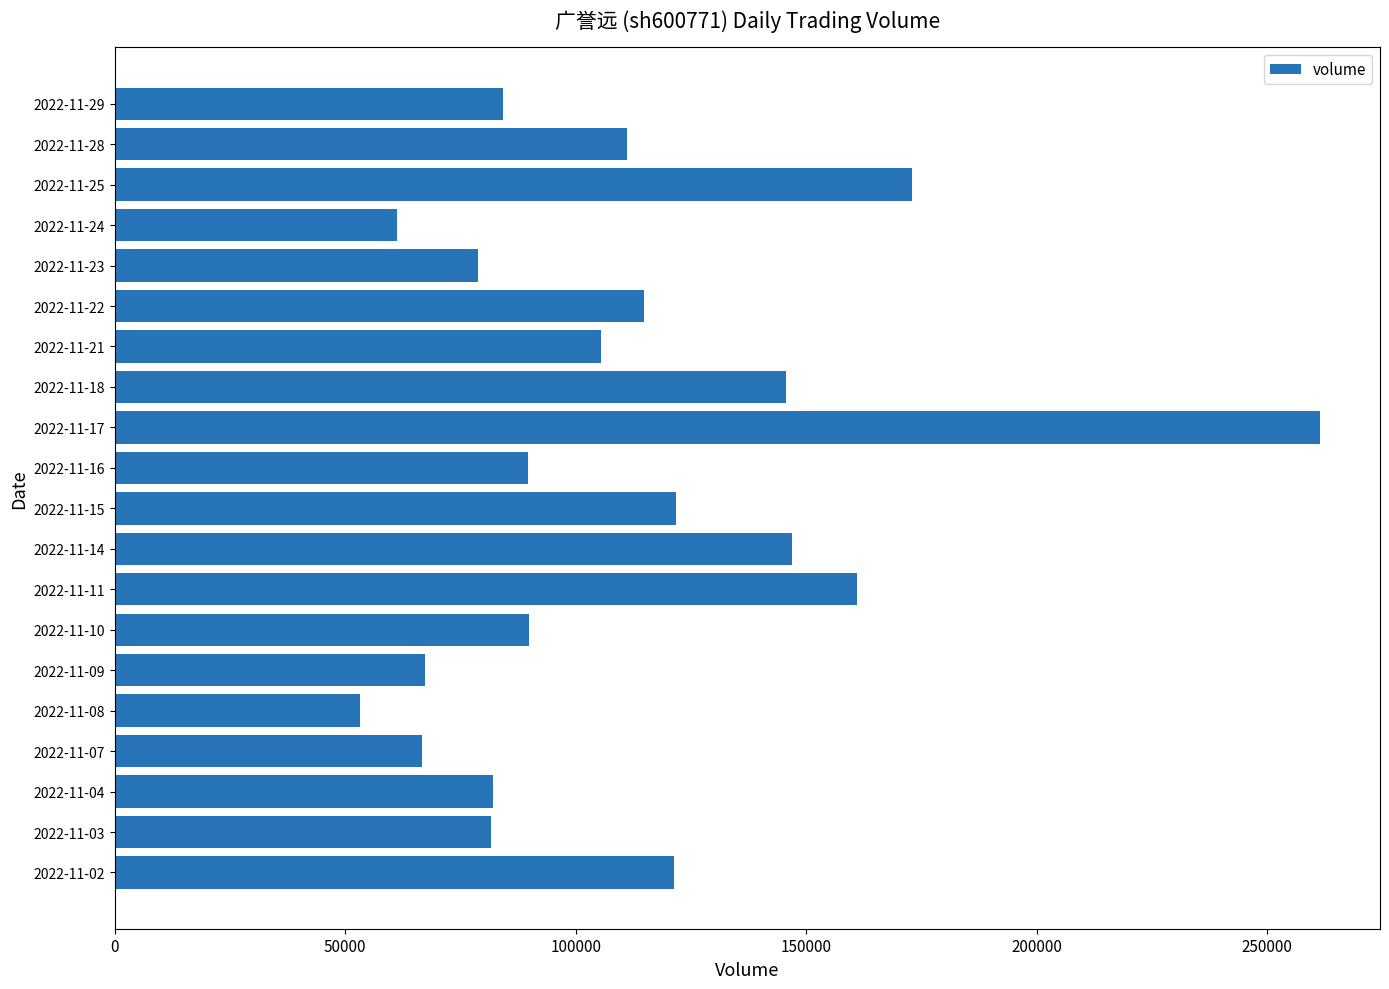

How many distinct data groups are displayed?

1